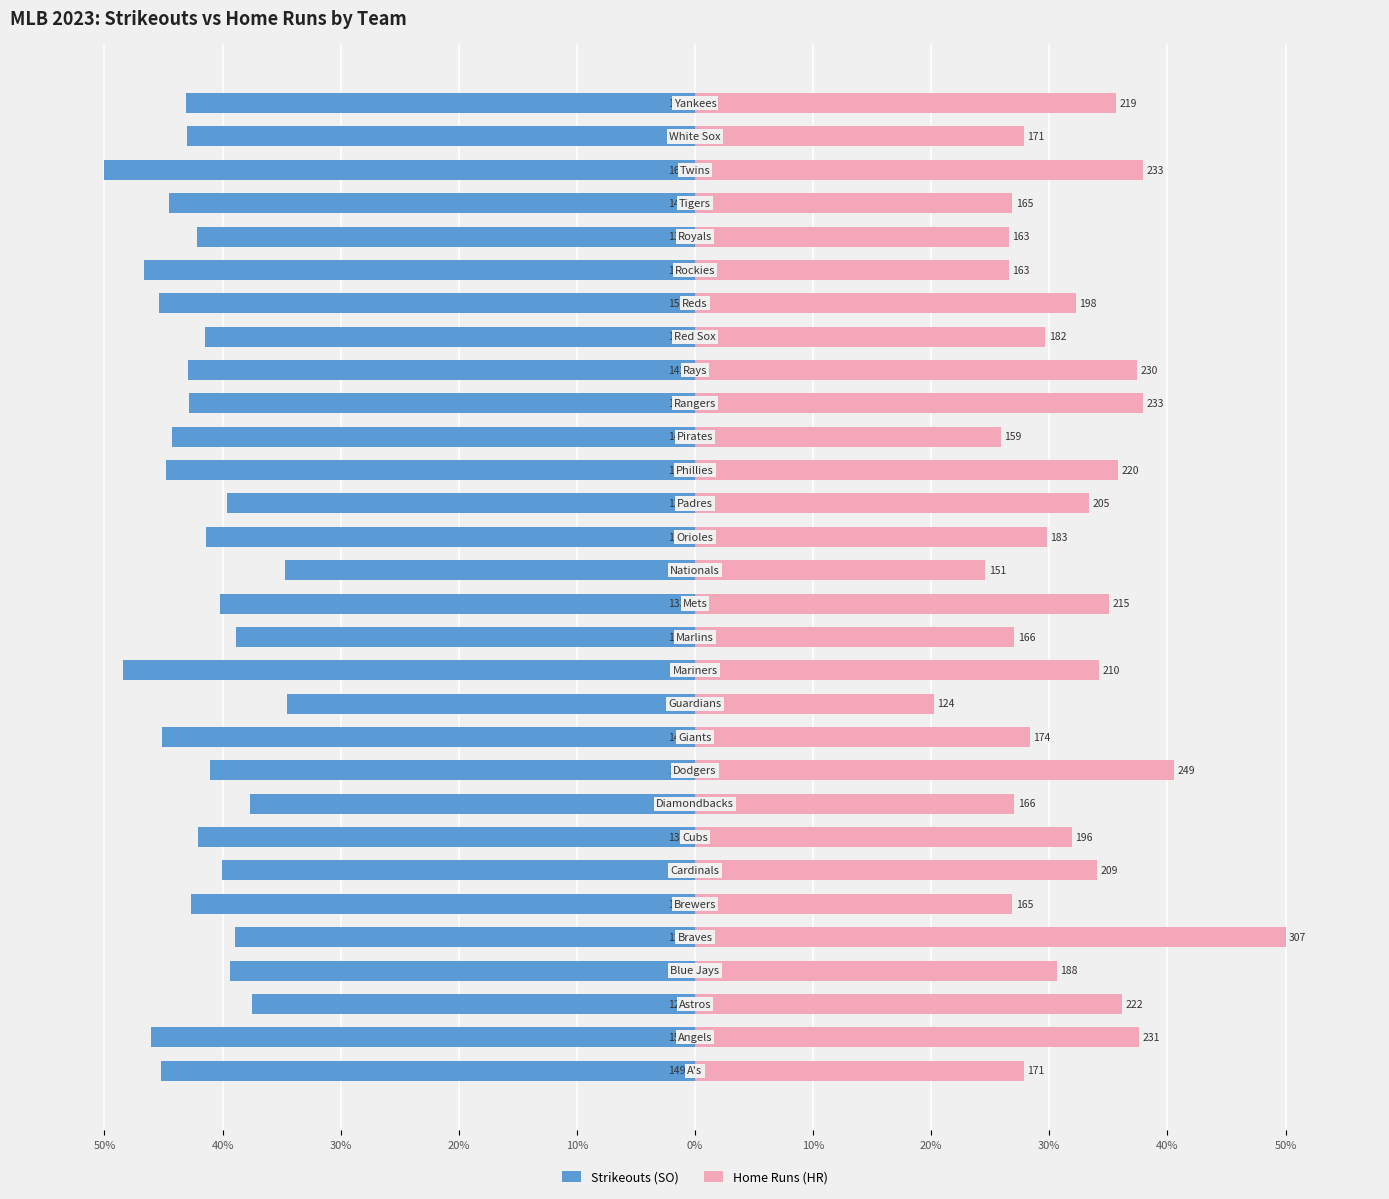

The value of Home Runs (HR) at 24 is 11.8. True or false?

False